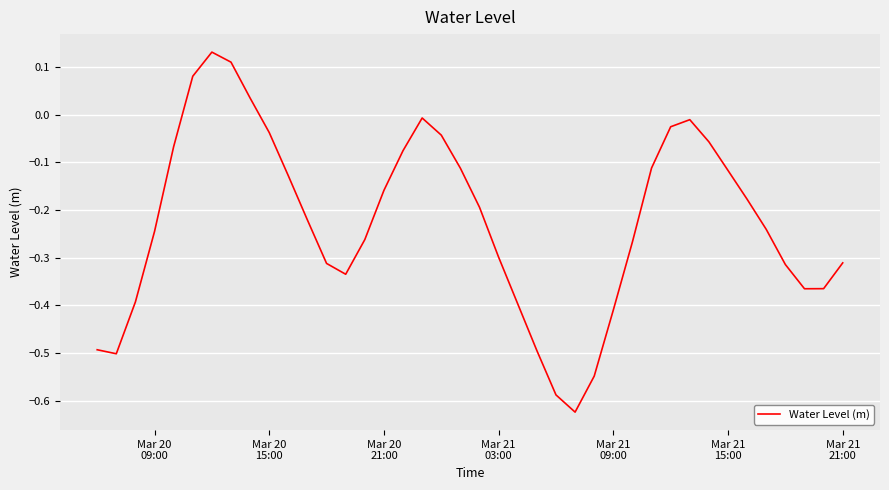

What is the difference between the maximum and minimum values?

0.8